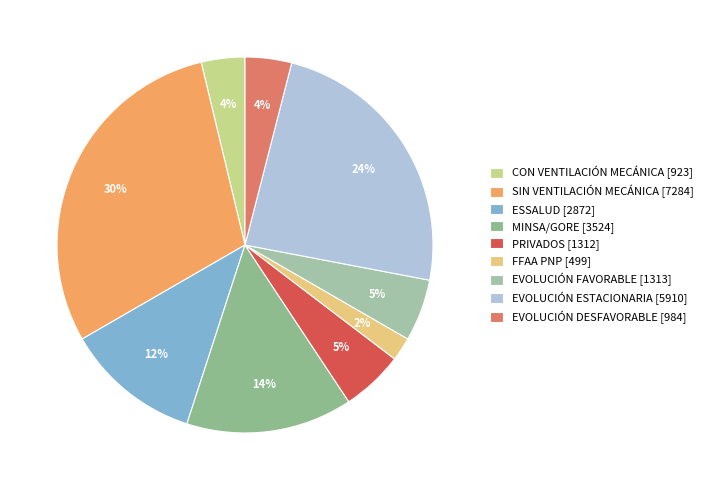

Which category has the smallest portion of the pie?

FFAA PNP